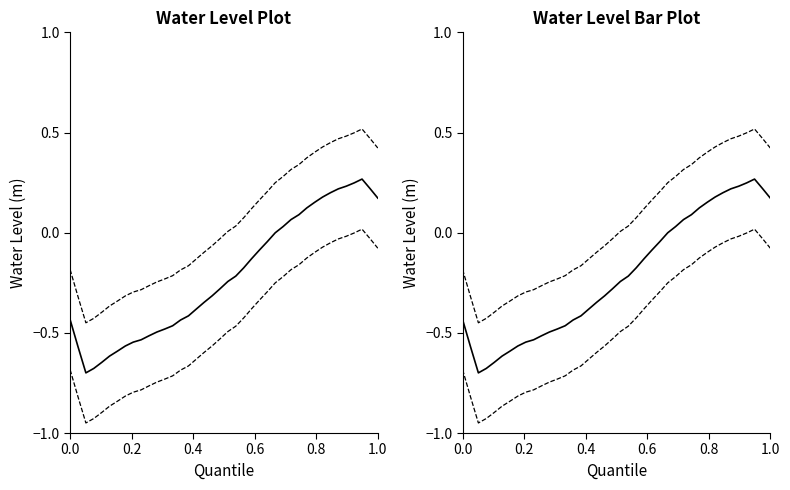

Which series has the largest range (max minus min)?

Water Level (m)